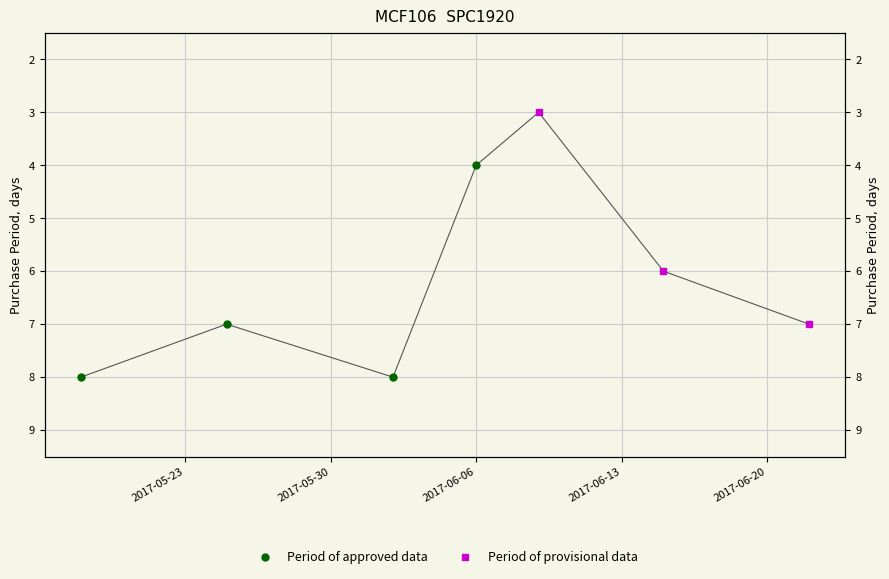

What is the difference between the second highest and second lowest values?

4